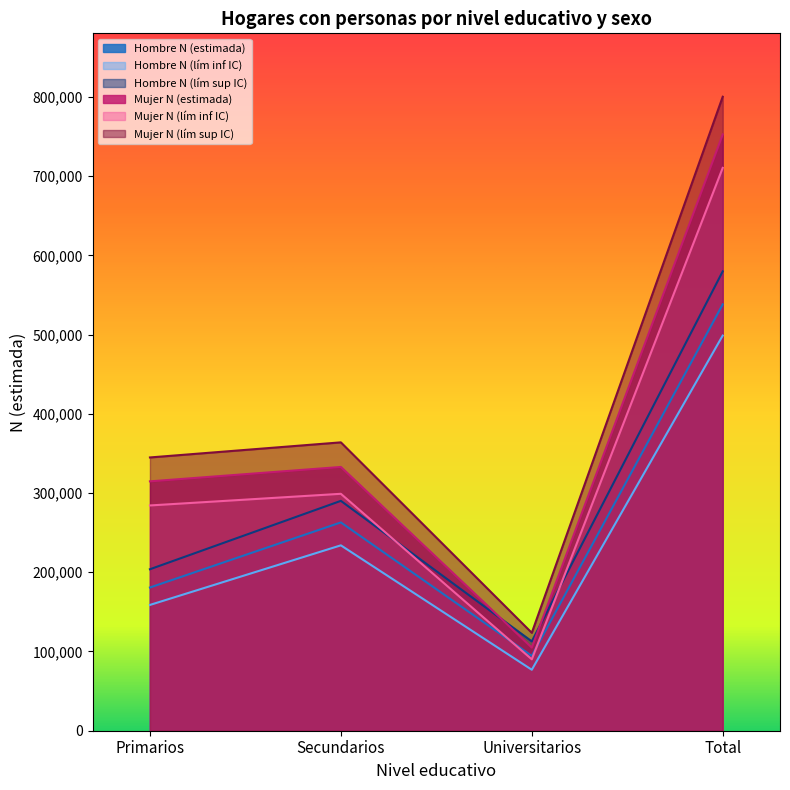

What is the difference between the second highest and second lowest values in the Mujer N (lím sup IC) series?

19053